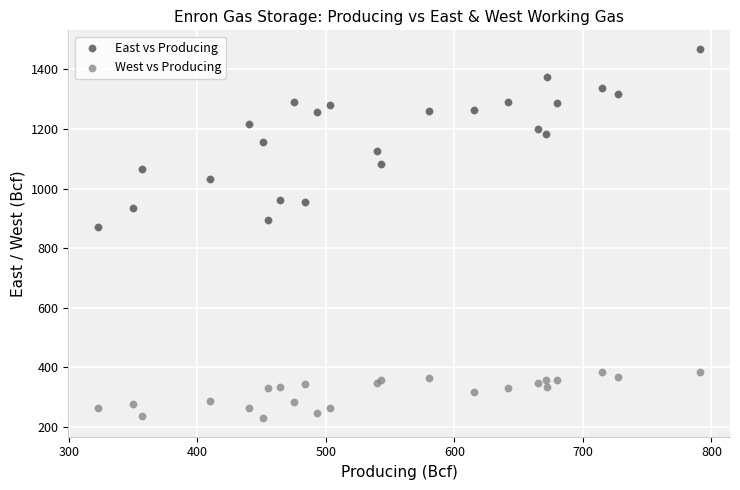

Which series has the widest spread of Y values?

East vs Producing